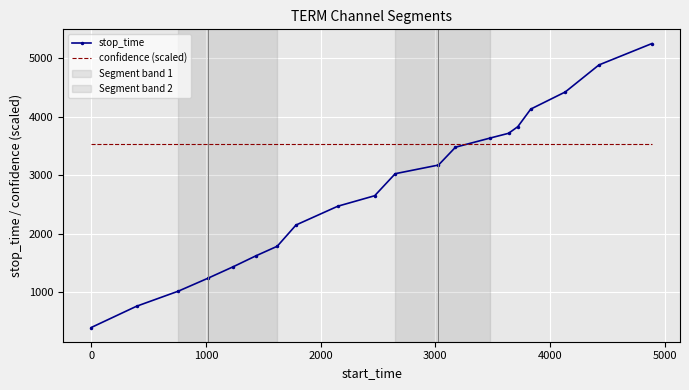

What is the difference between the maximum and minimum values in the stop_time series?

4857.0